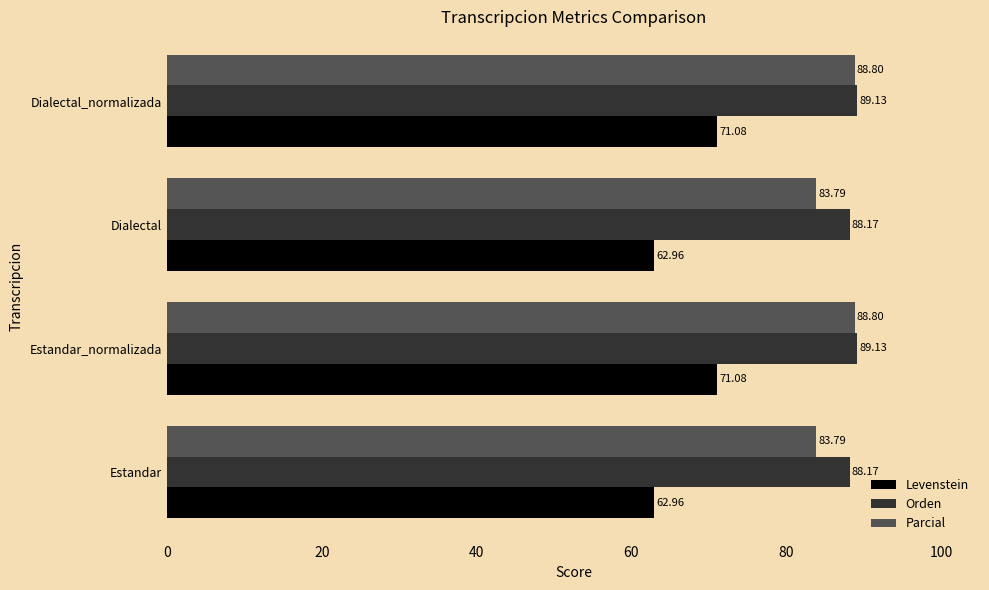

Which series has the largest total across all categories?

Orden